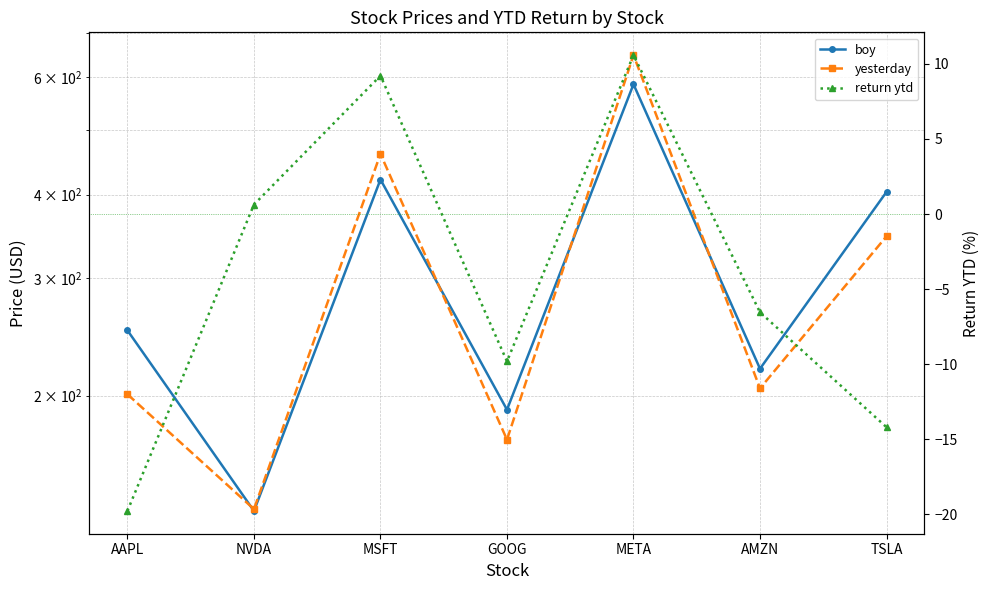

What is the sum of all yesterday values?

2167.0